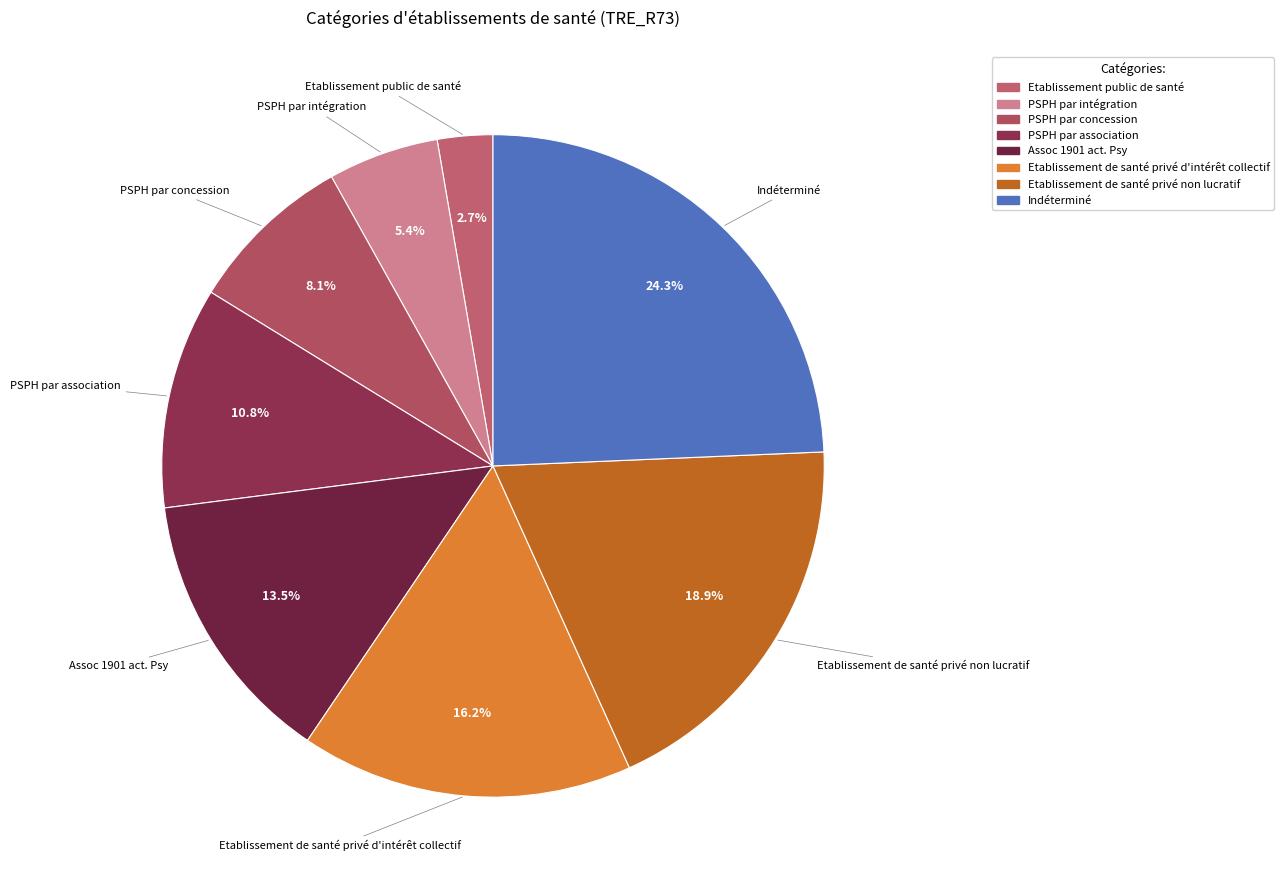

Between Indéterminé and Assoc 1901 act. Psy, which is larger?

Indéterminé